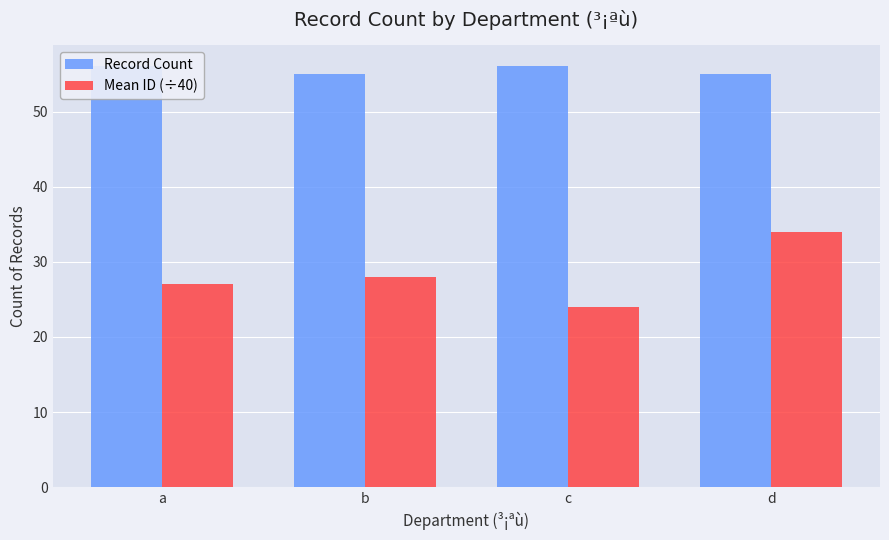

The value of Record Count at b is 26. True or false?

False